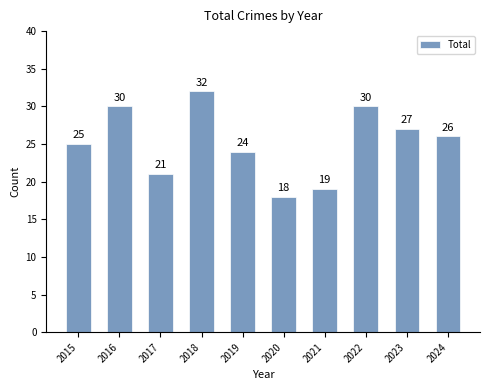

The value at 2017 is 21. True or false?

True